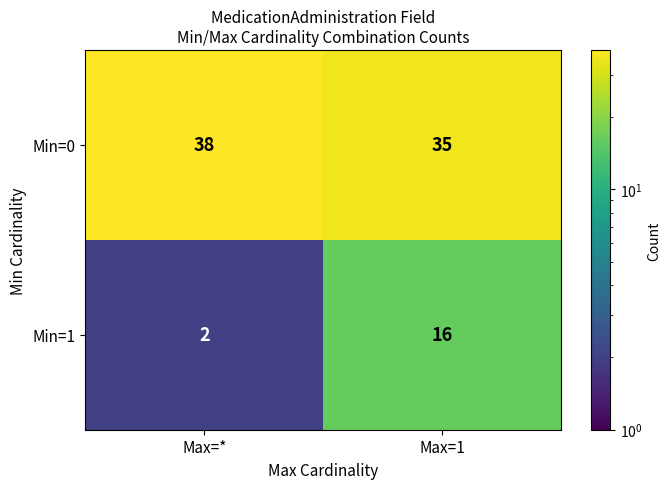

Rank the series by their maximum value, from highest to lowest.

Min=0, Min=1